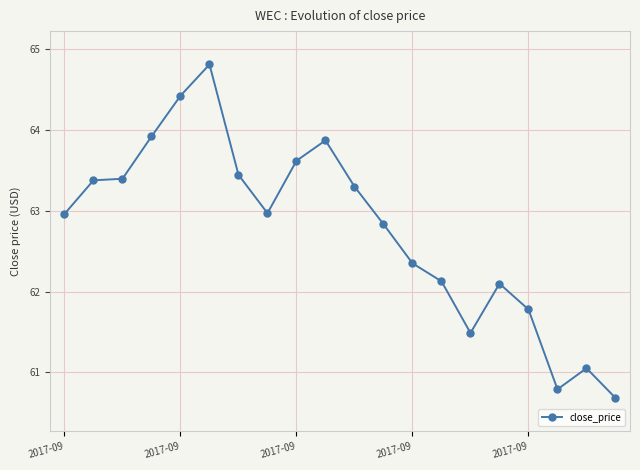

What is the average value?

62.8